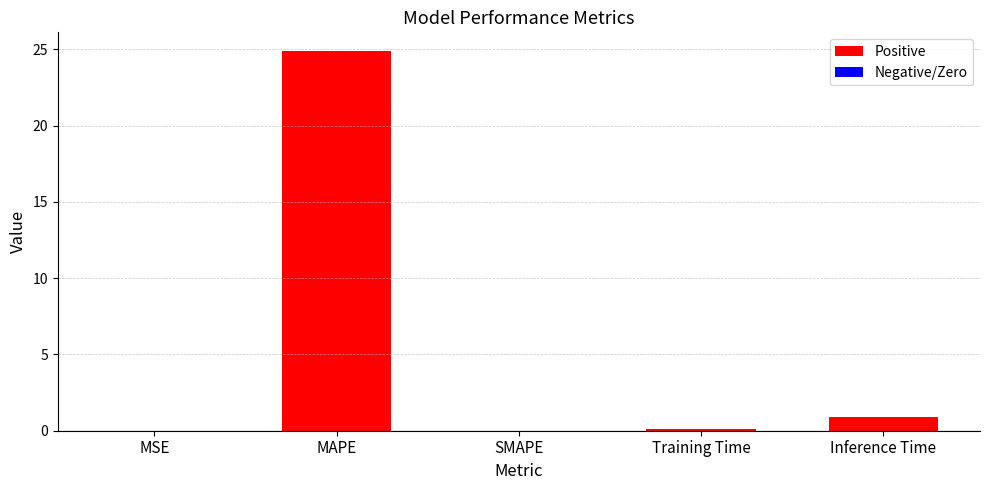

Between MAPE and SMAPE, which is larger?

MAPE